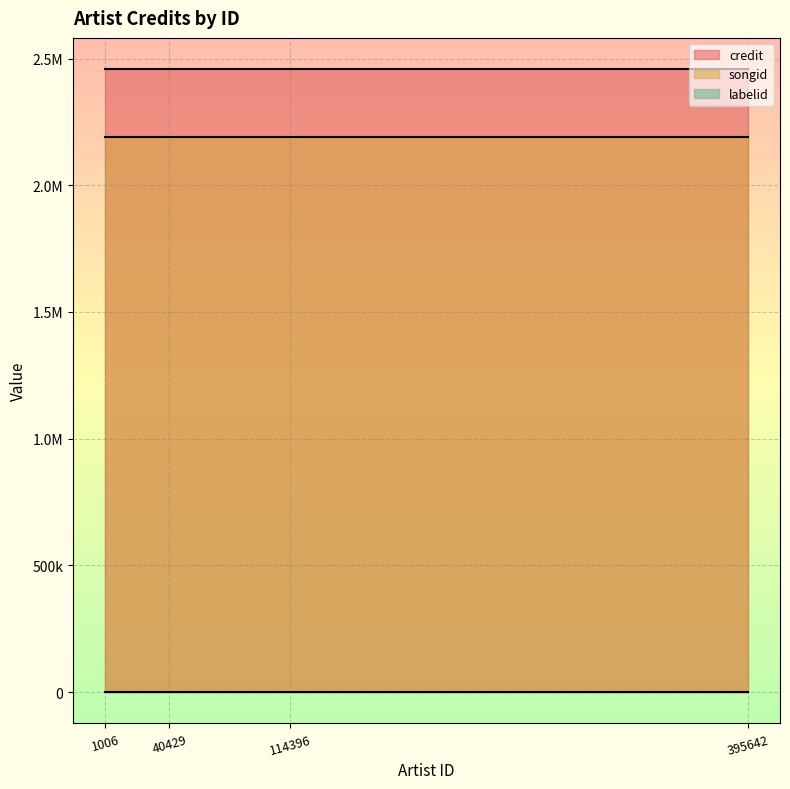

What value does the labelid series have at 395642?

36